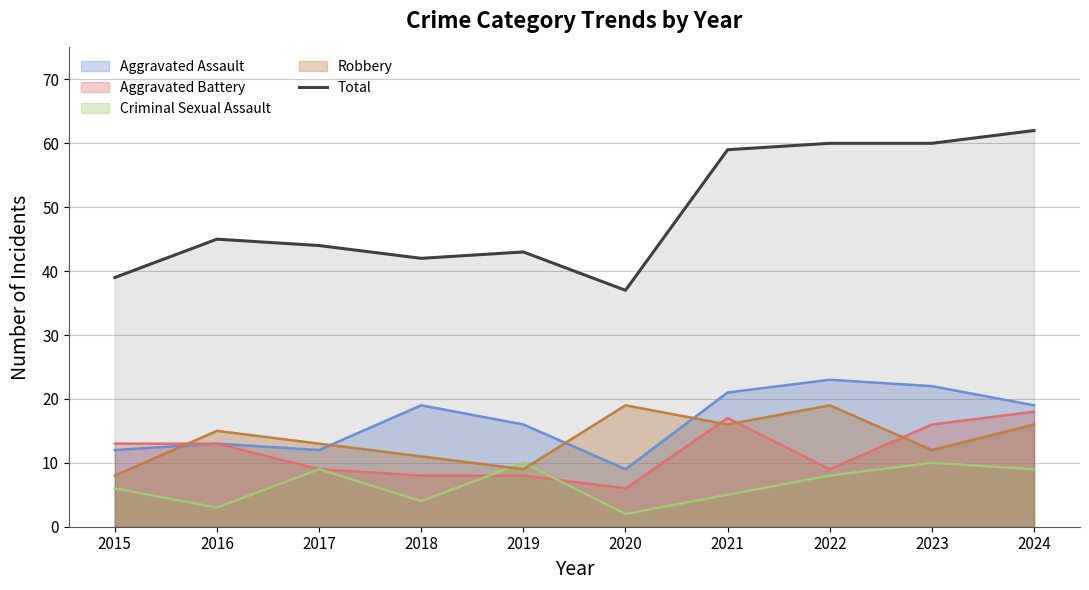

What is the smallest value displayed?

2